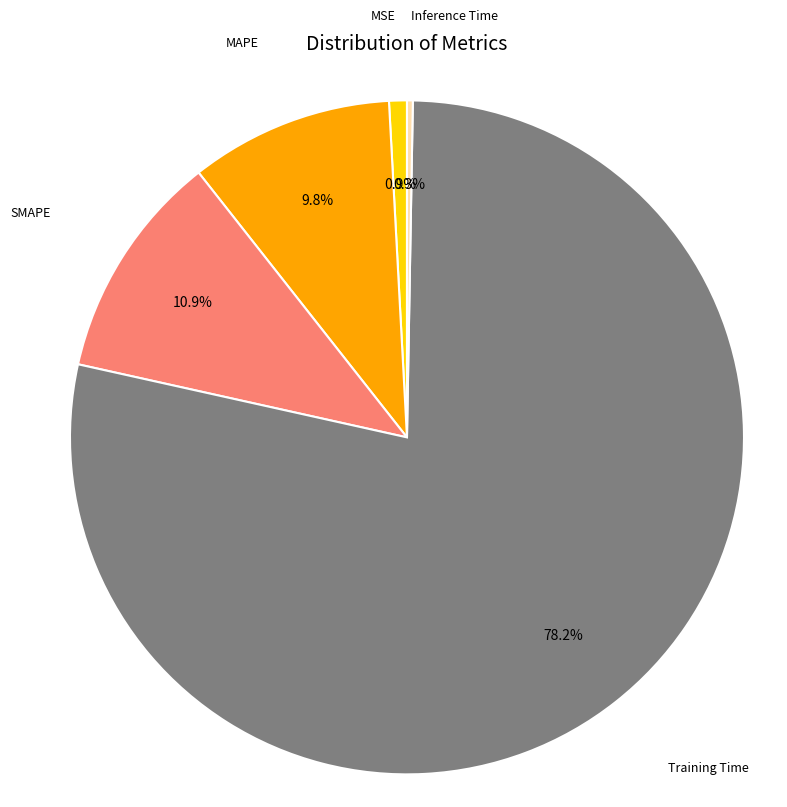

Is there any slice that represents more than half of the pie?

Yes